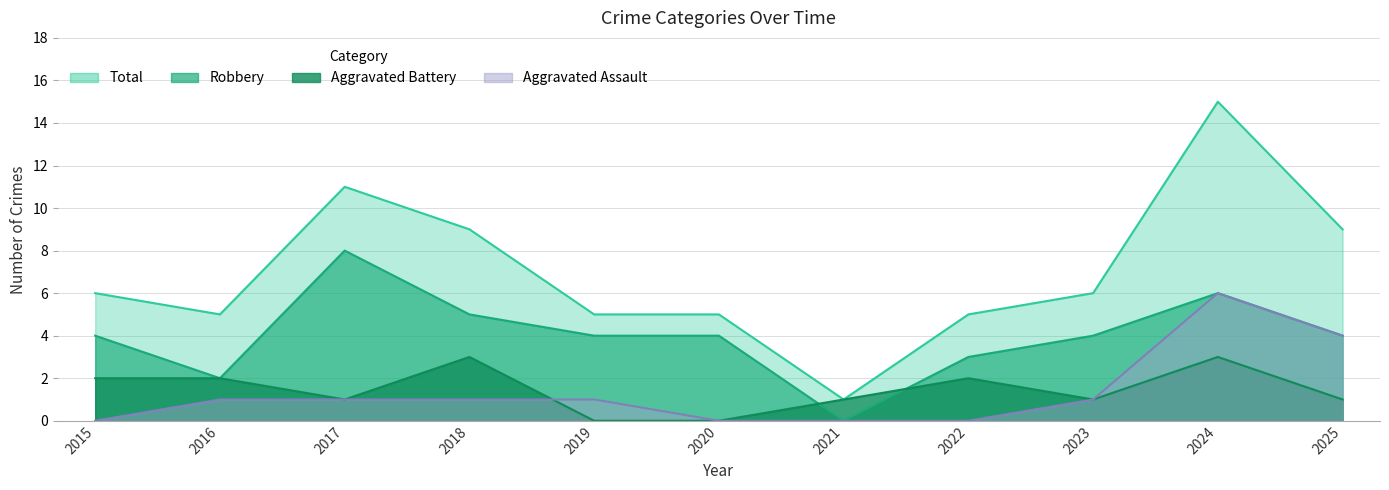

True or false: Total has more than 0 points higher than both neighbors.

True